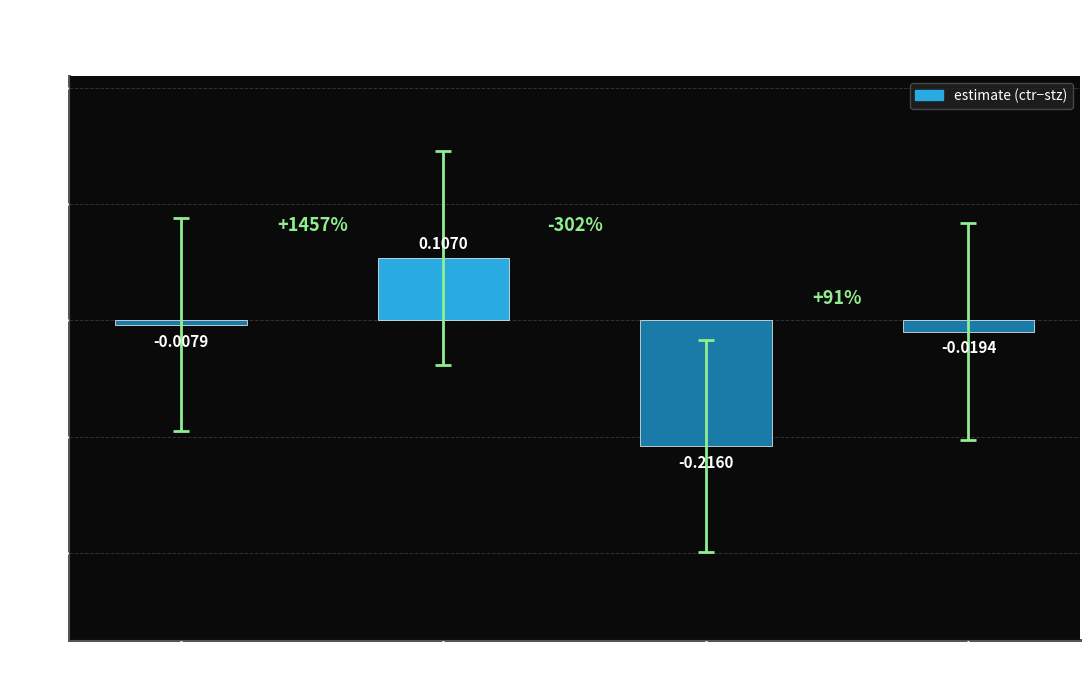

What is the difference between the maximum and minimum values?

0.3